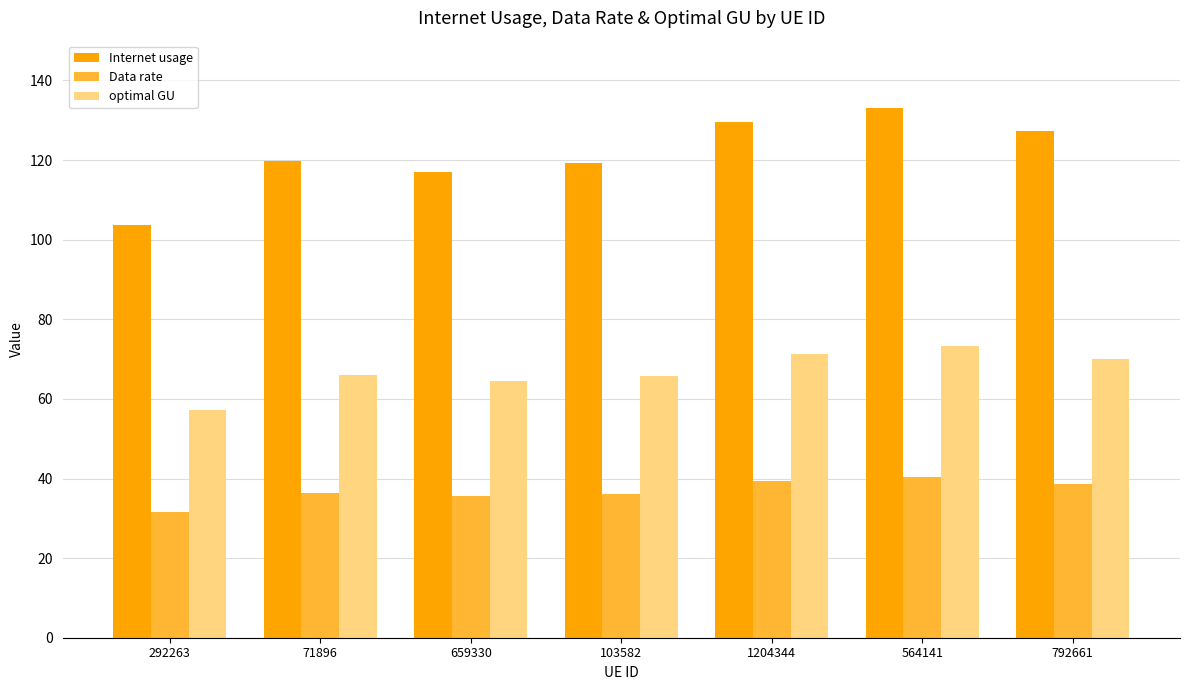

What is the total value across all series at 564141?

246.8